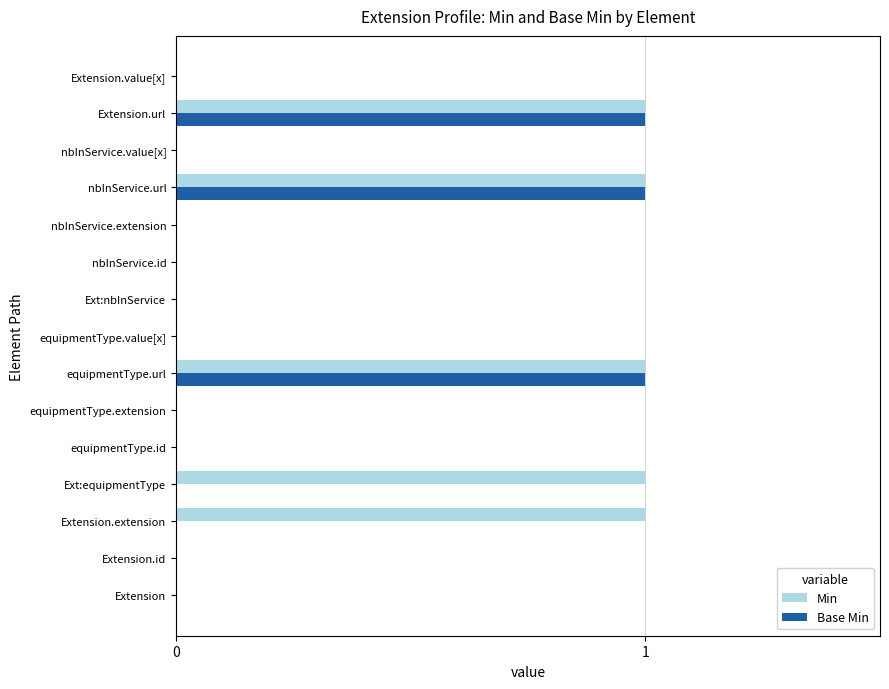

Which series has the largest total across all categories?

Min